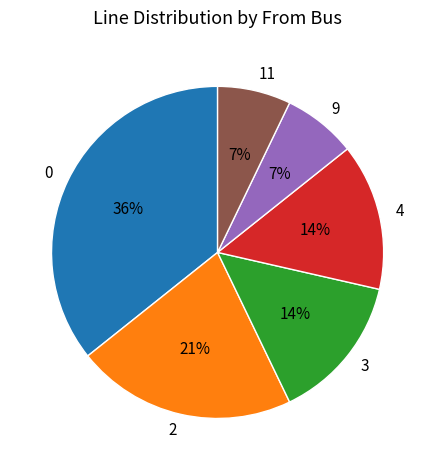

Is 3 the majority of the pie?

No